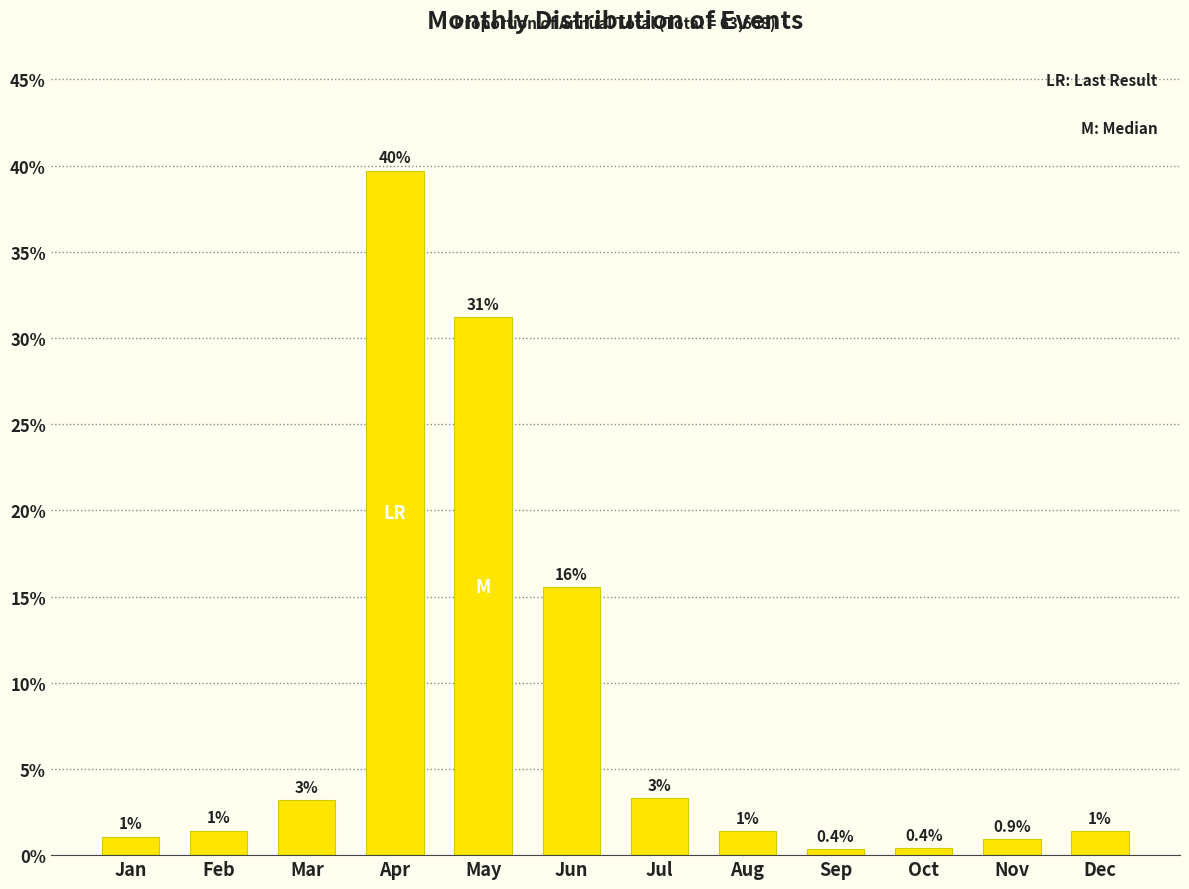

What is the maximum value shown in the chart?

39.7